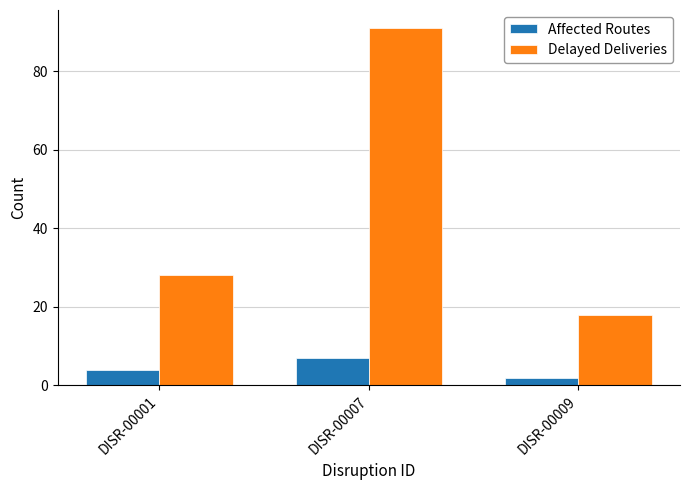

What is the difference between the Affected Routes values at DISR-00009 and DISR-00001?

2